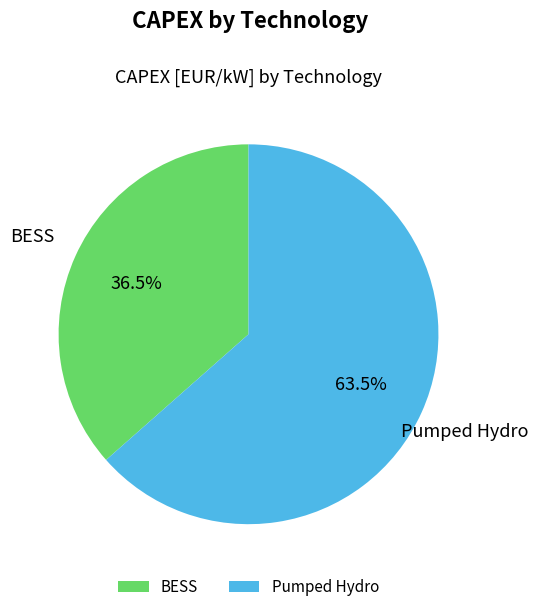

To the nearest percent, what is the difference between the largest and smallest slice percentages?

27%